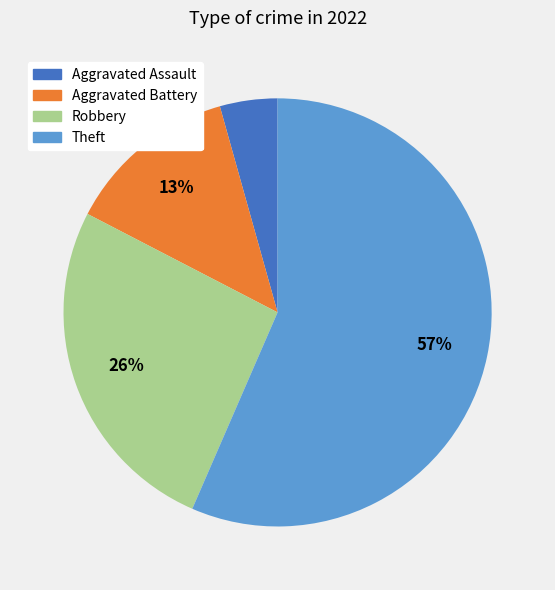

Do Aggravated Battery and Robbery together represent more than half of the pie?

No